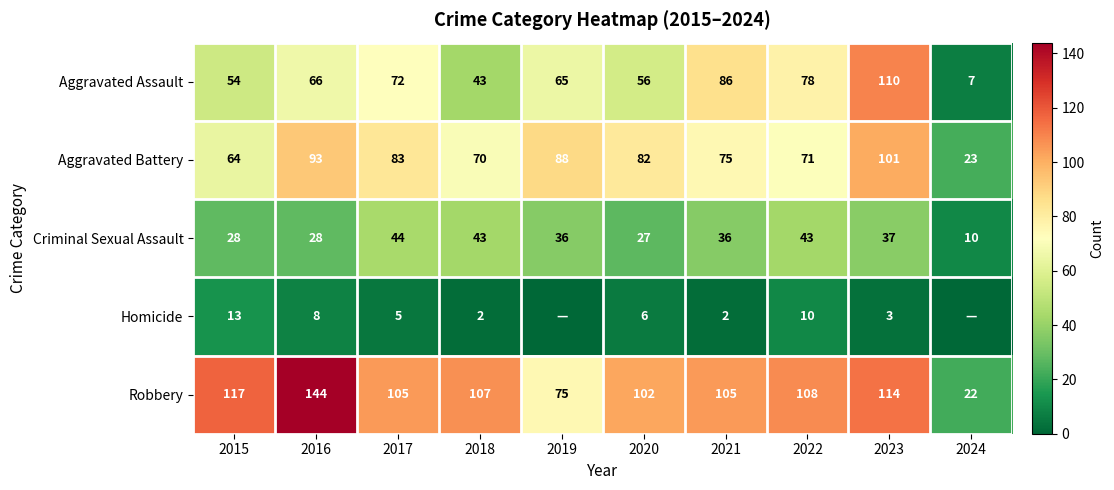

Is the value of Homicide at 2015 greater than the value of Aggravated Battery at 2020?

No